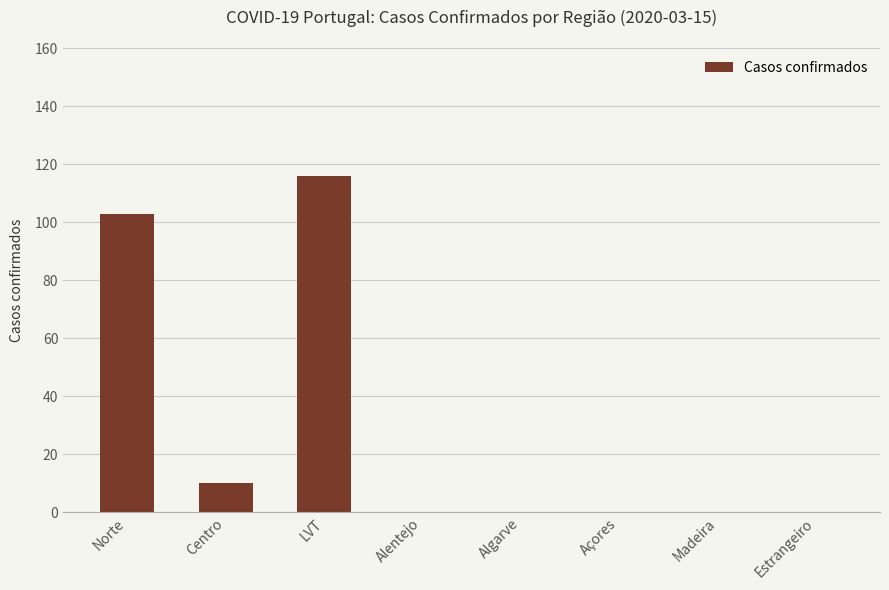

Which has a higher value, Centro or Norte?

Norte